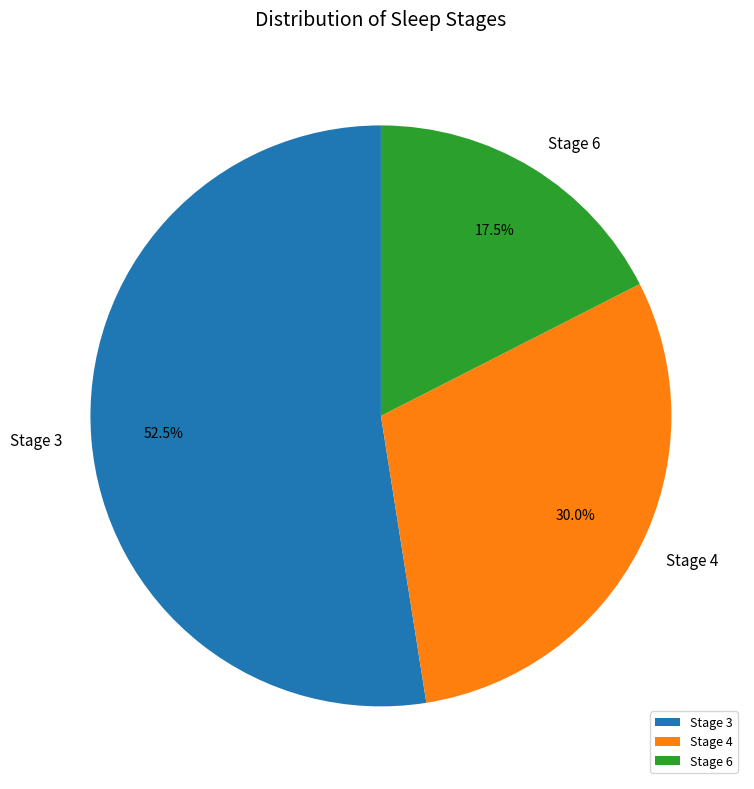

Do Stage 6 and Stage 3 together represent more than half of the pie?

Yes